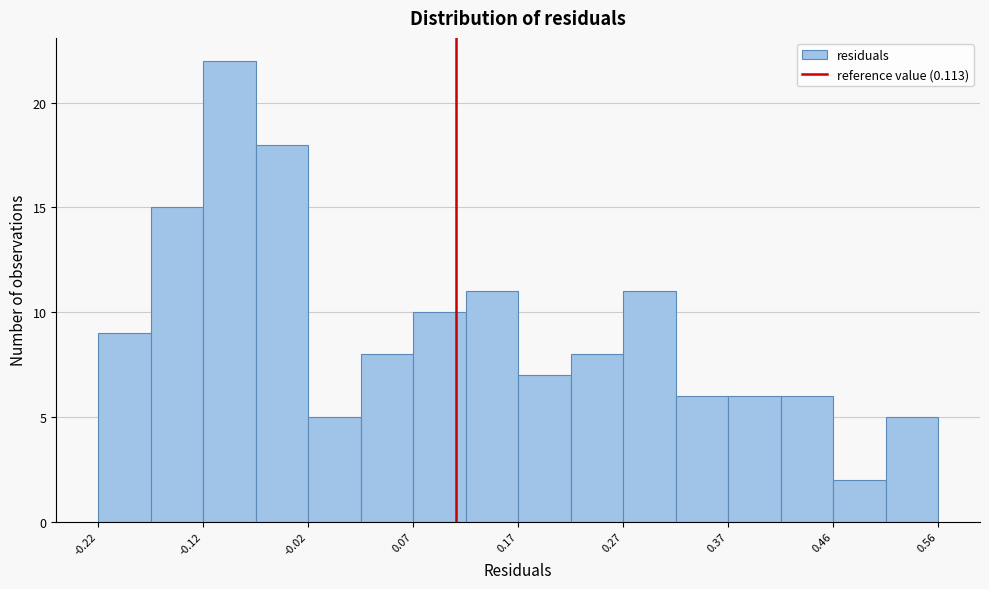

How tall is the bar that spans 0.41 to 0.46 on the x-axis? Neither the bar edges nor the heights are printed on the chart, so give them approximately, as read against the axes.

6